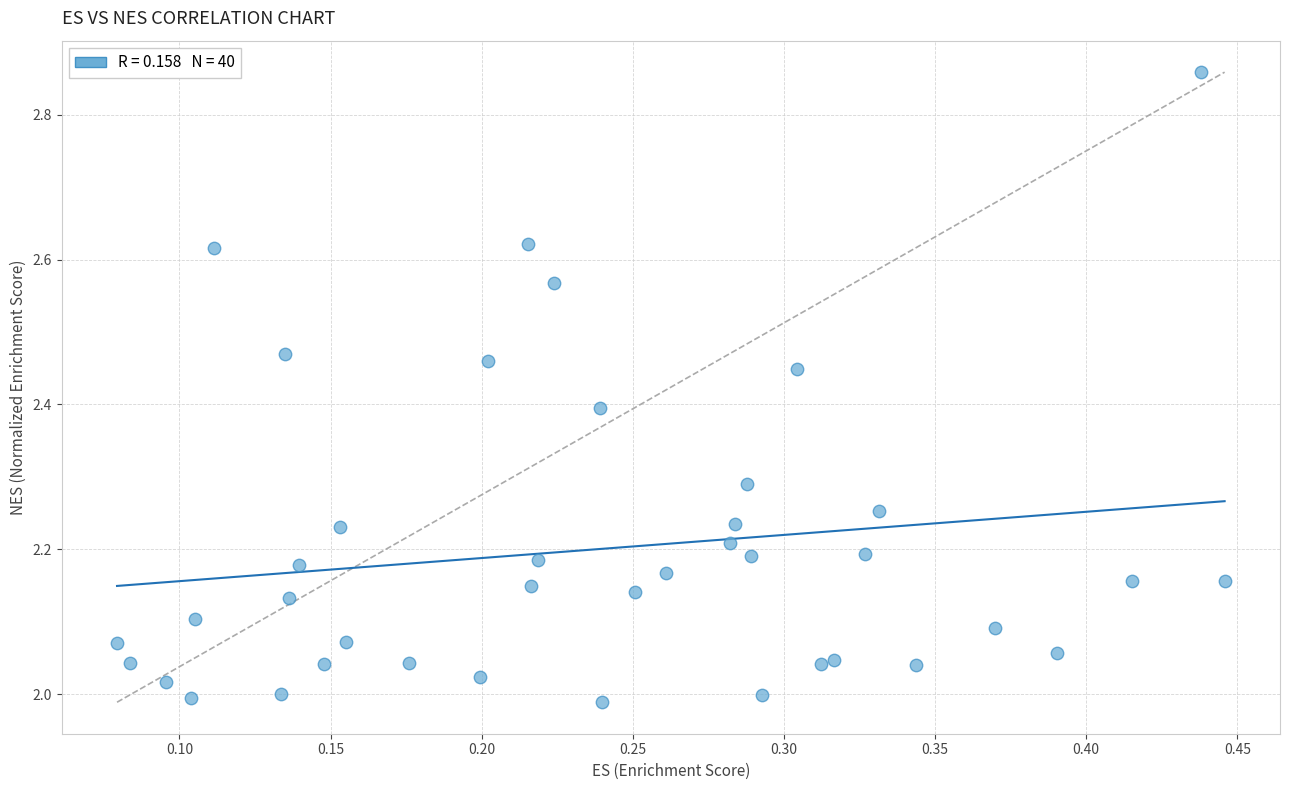

What is the range of Y values (max minus min)?

0.9